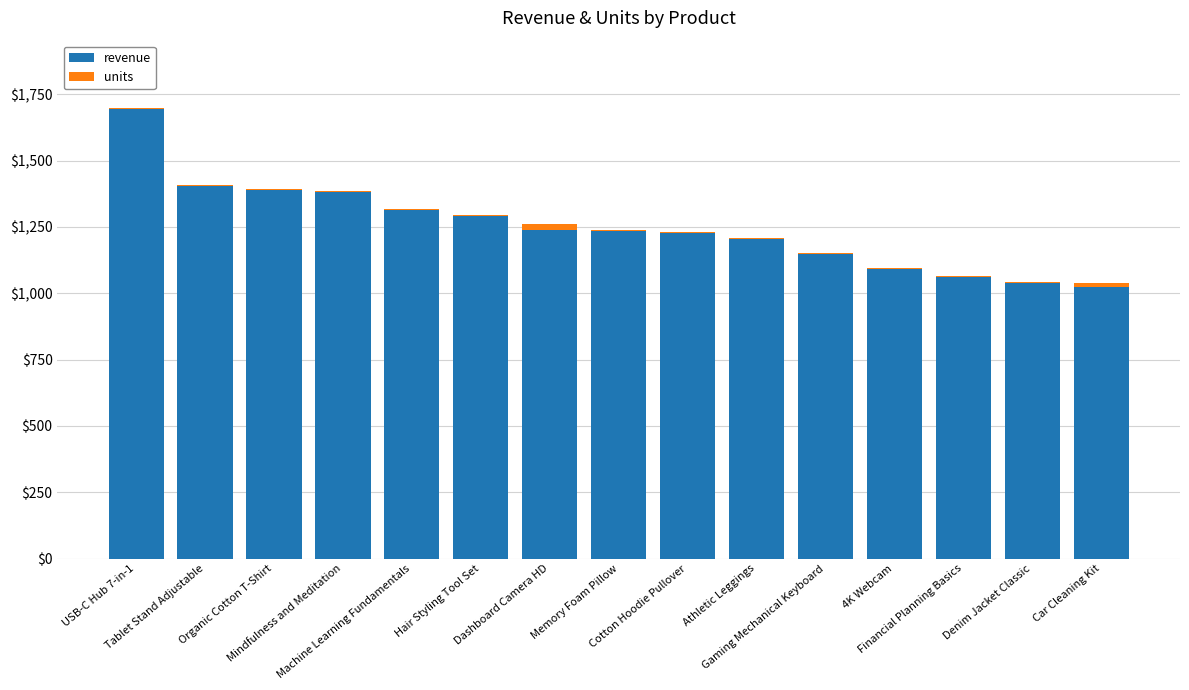

Does the chart contain stacked bars?

Yes